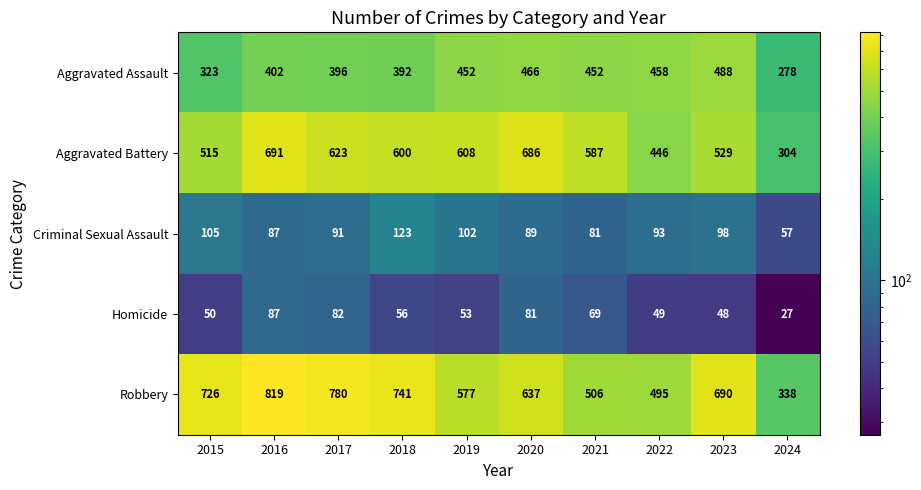

What is the difference between the highest and lowest values at 2024?

311